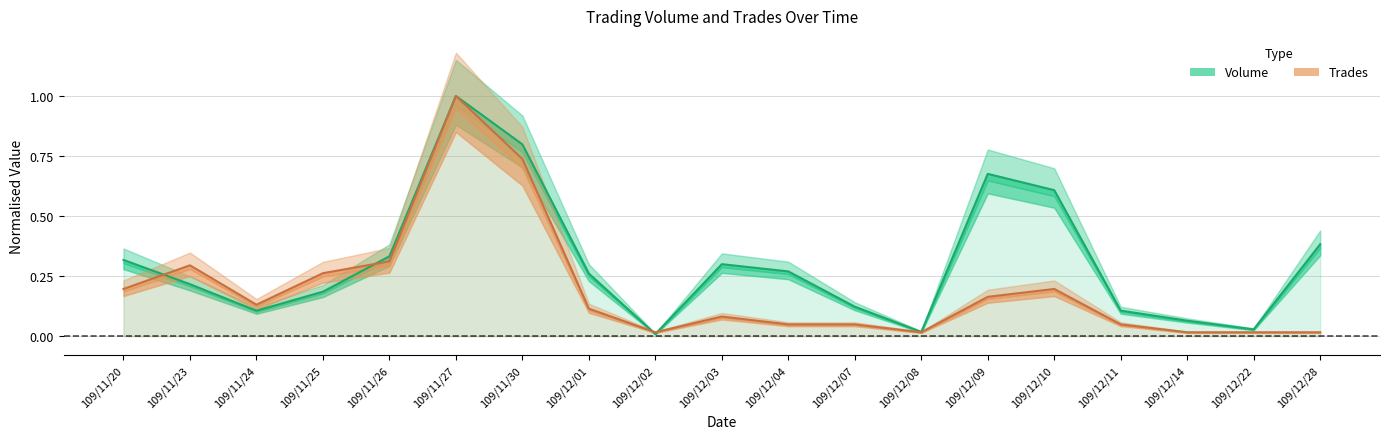

Between 109/11/24 and 109/12/09, which is larger?

109/12/09